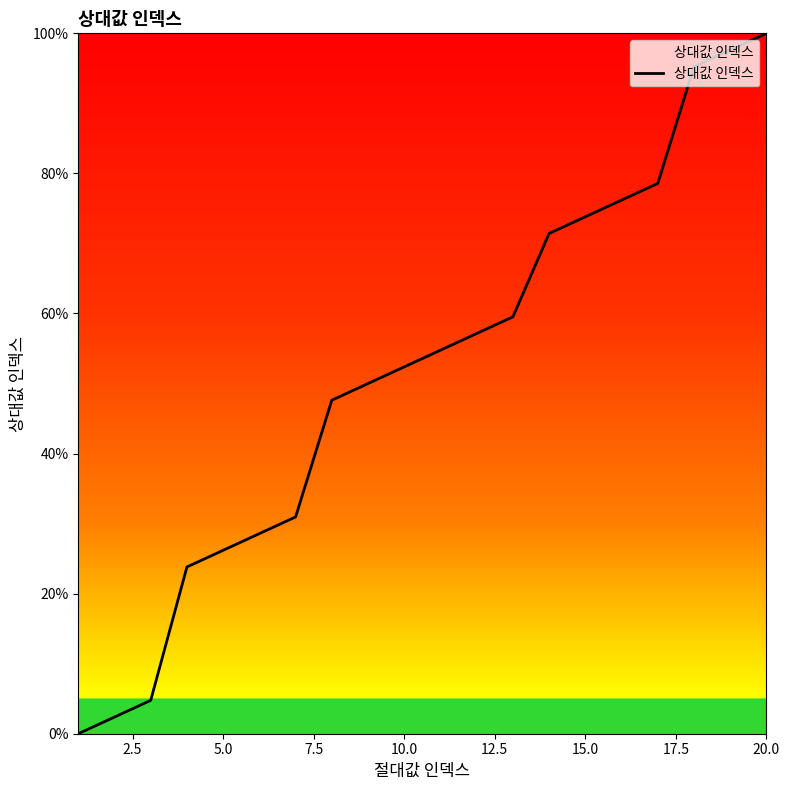

What is the difference between the second highest and second lowest values?

95.2